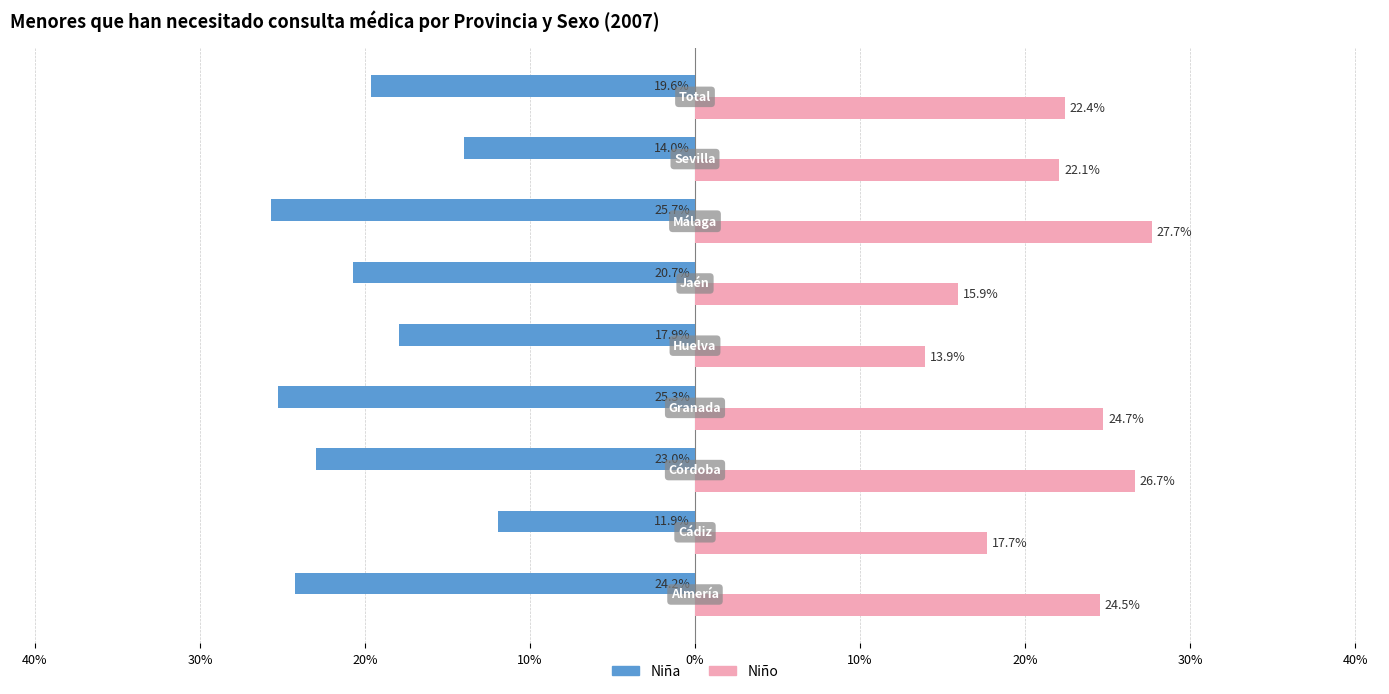

What are all the series names shown in the legend?

Niña, Niño